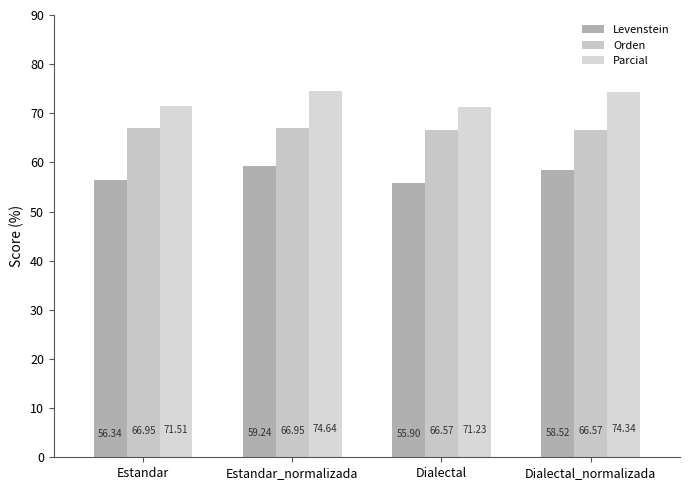

How many bars are there in each group?

3